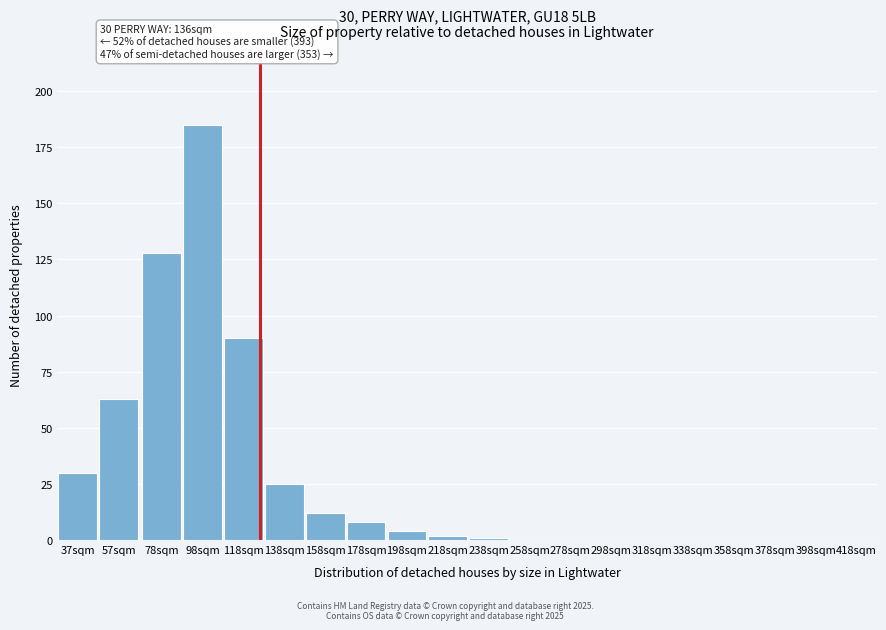

Reading left to right, transcribe all the data shown in this chart.

37sqm=30	57sqm=63	78sqm=128	98sqm=185	118sqm=90	138sqm=25	158sqm=12	178sqm=8	198sqm=4	218sqm=2	238sqm=1	258sqm=0	278sqm=0	298sqm=0	318sqm=0	338sqm=0	358sqm=0	378sqm=0	398sqm=0	418sqm=0